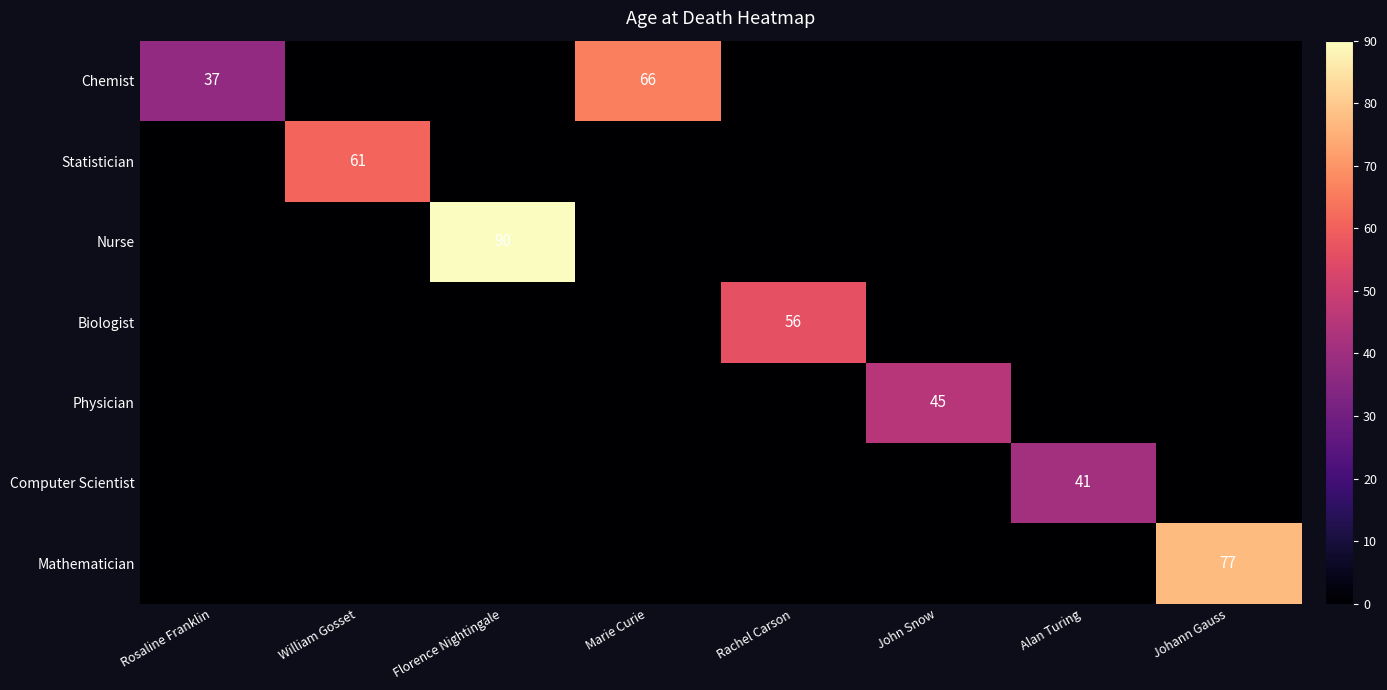

The Nurse series shows 63 at Florence Nightingale. True or false?

False